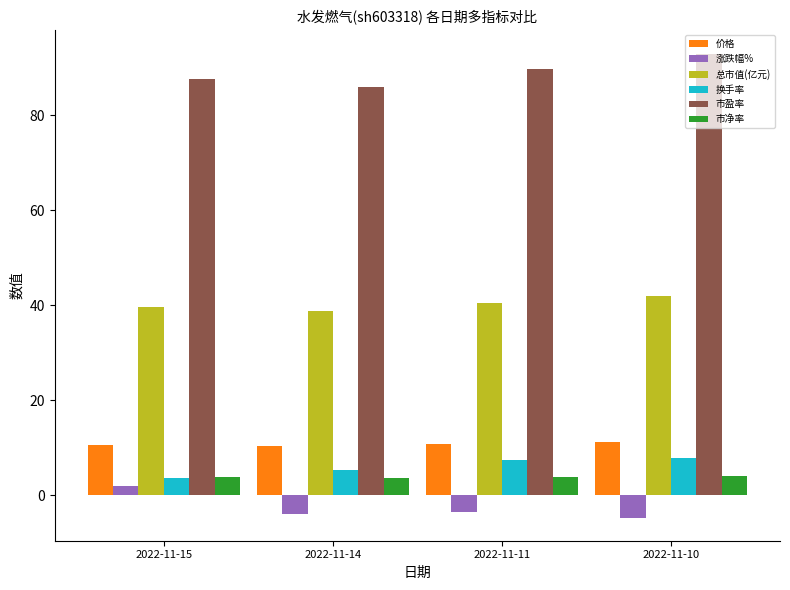

What is the difference between the highest and lowest values at 2022-11-11?

93.2